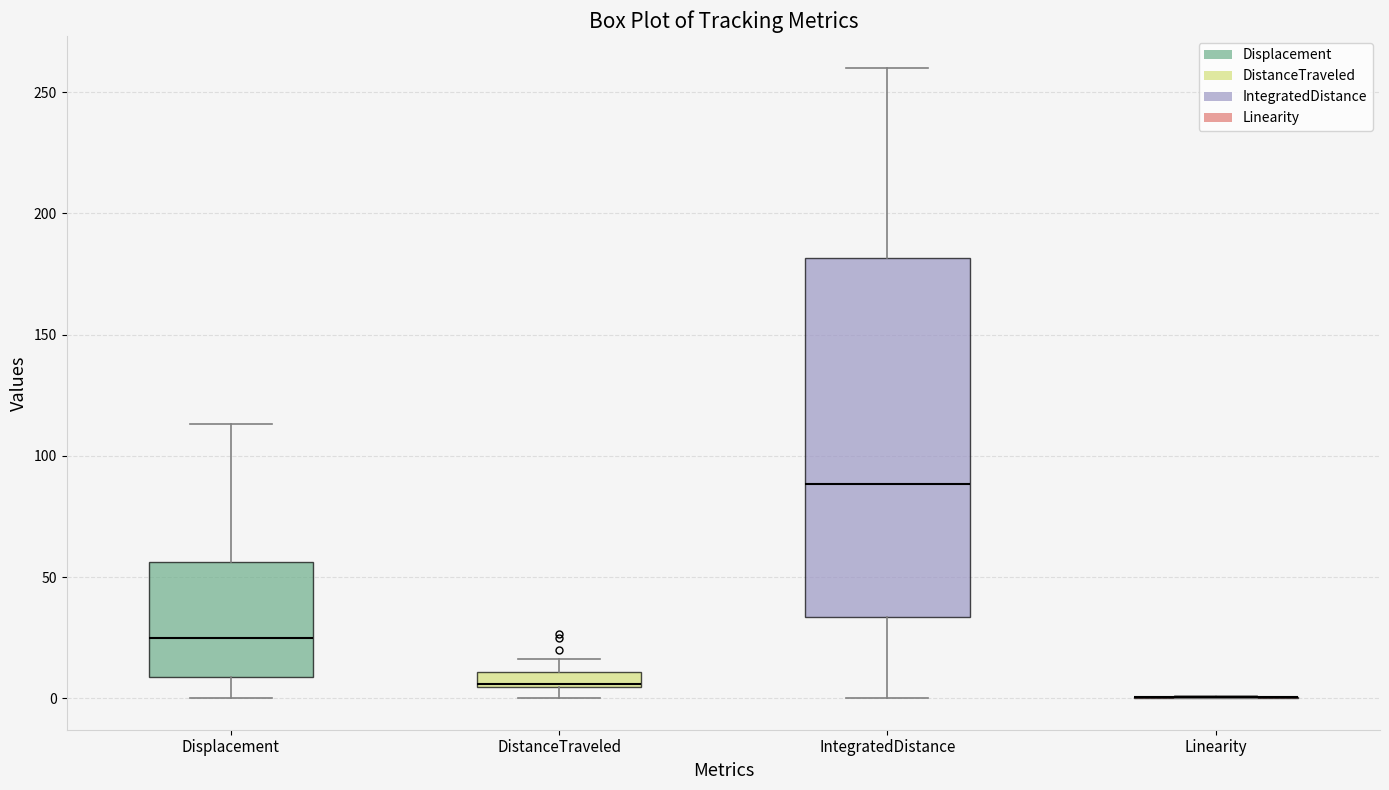

Which box is the tallest, from its lower edge to its upper edge?

IntegratedDistance